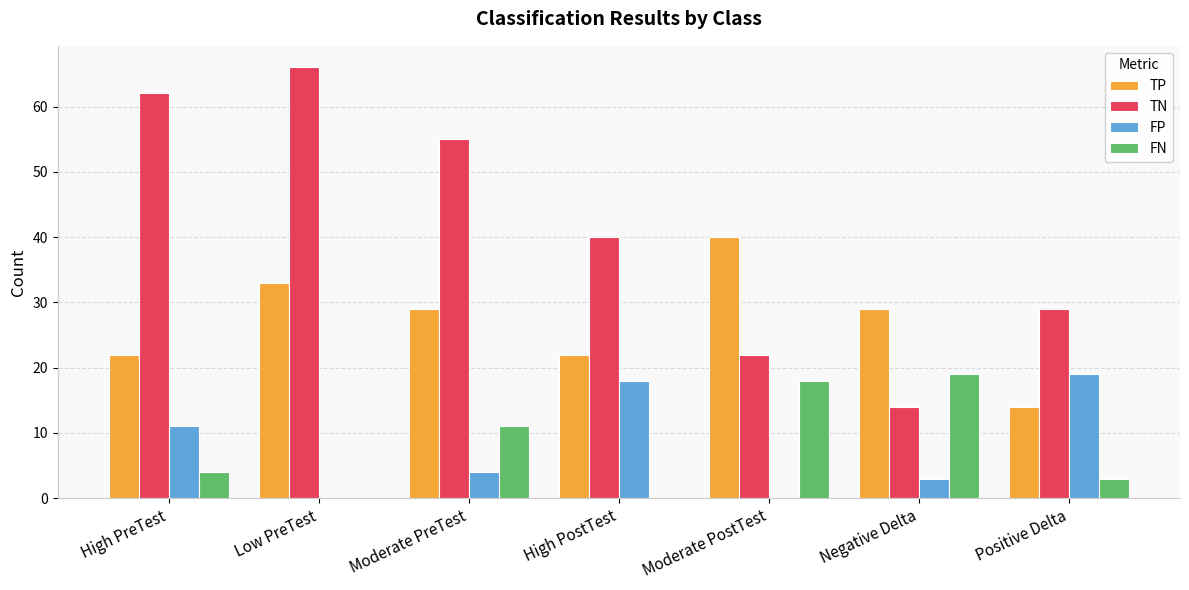

What is the maximum value for FP?

19